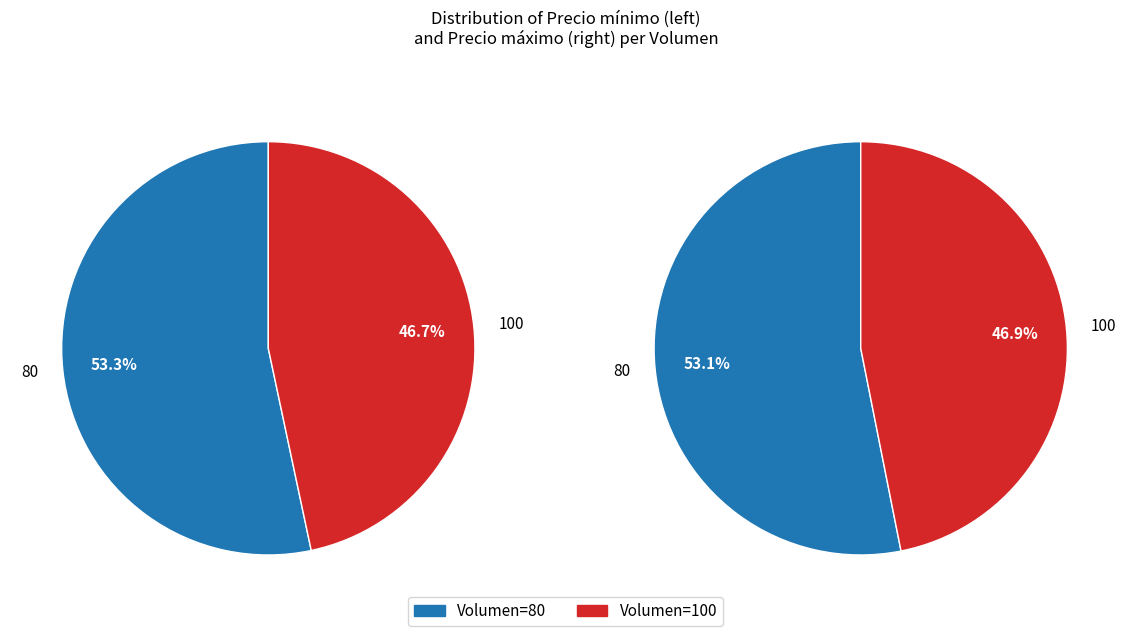

Which slice is the smallest?

100